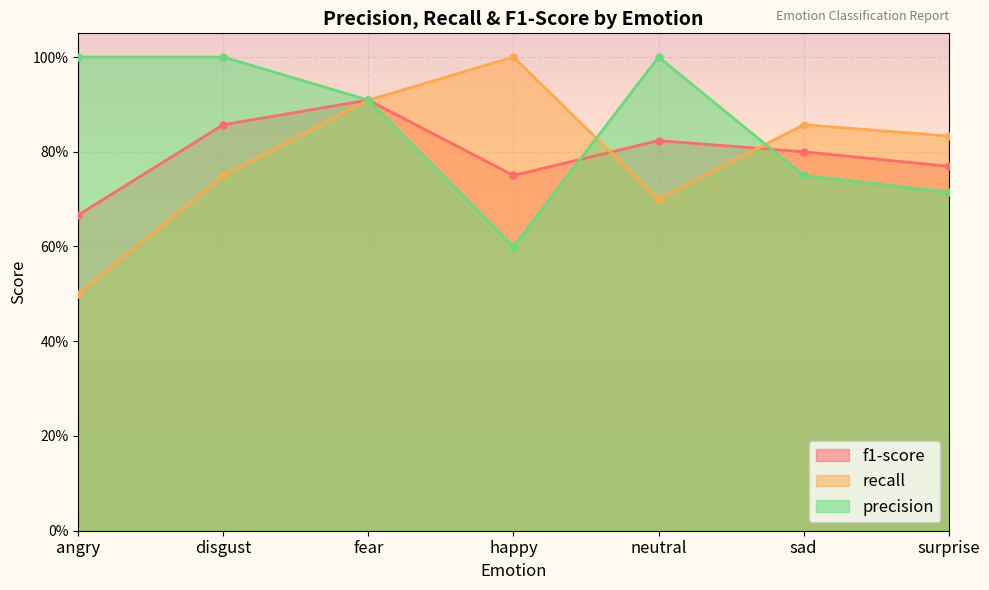

What position from the right is surprise?

1